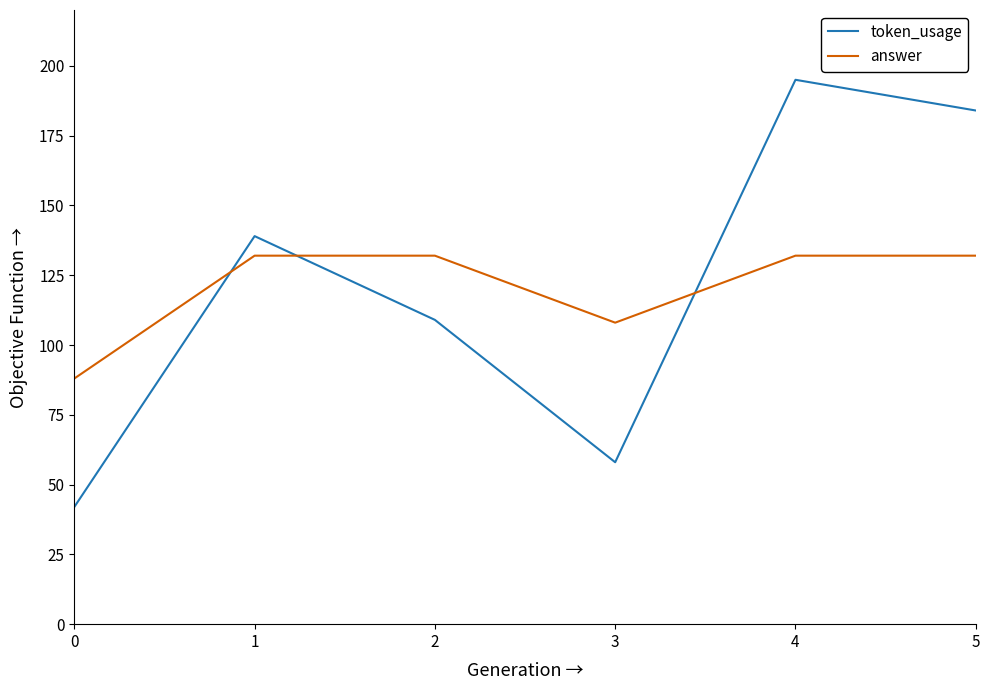

List the series in order of their peak value, lowest first.

answer, token_usage